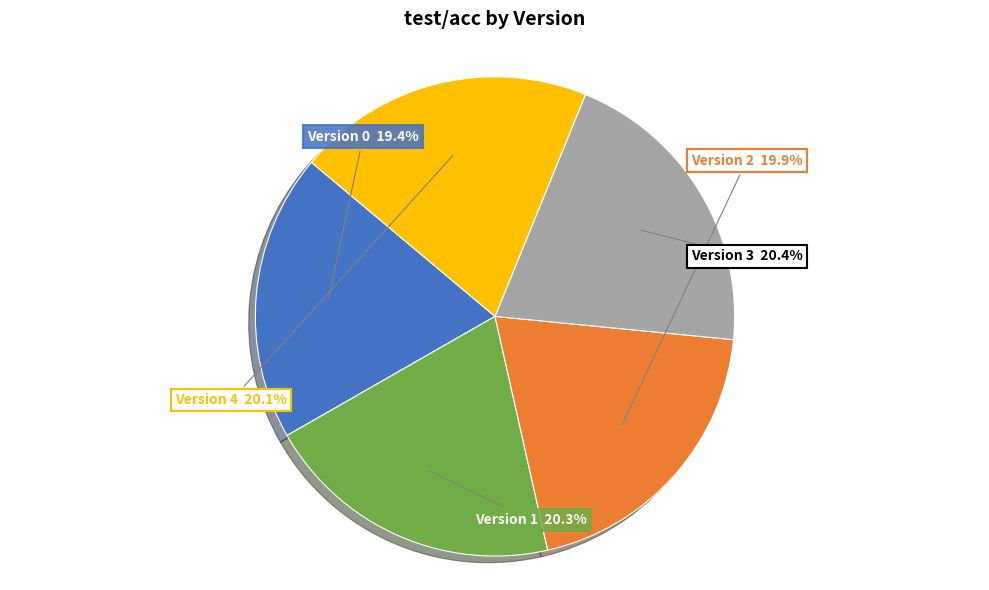

Is there any slice that represents more than half of the pie?

No